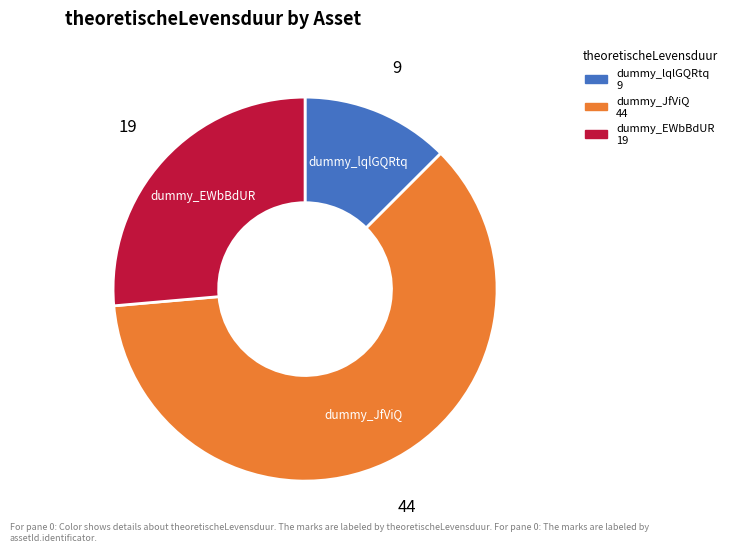

How many segments does this pie chart have?

3